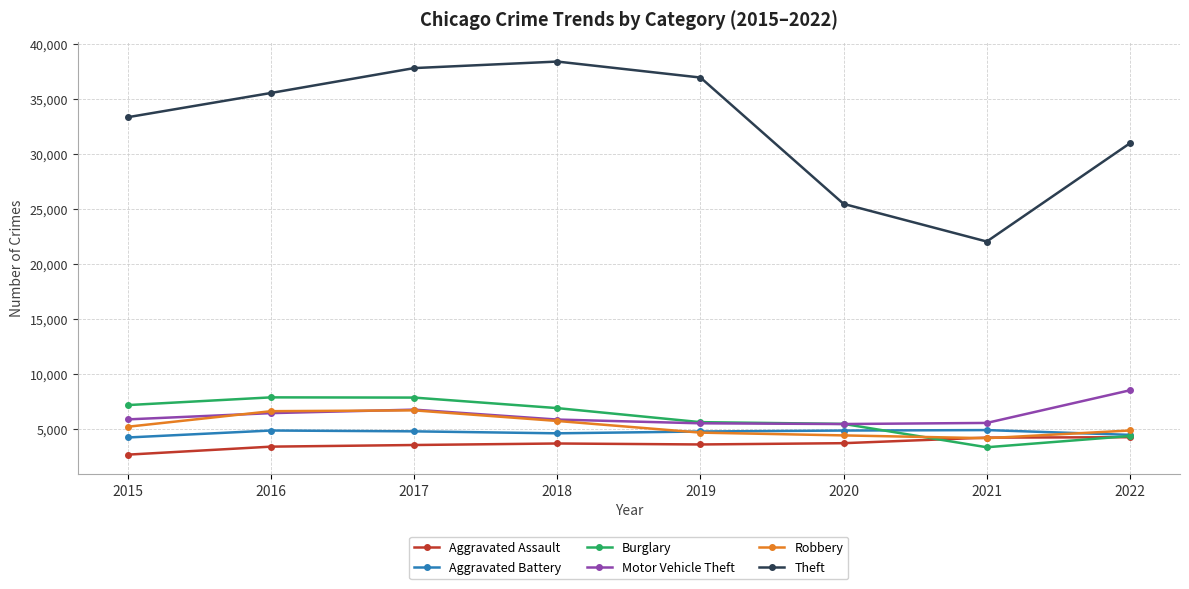

Which label corresponds to the largest value in the chart?

2018